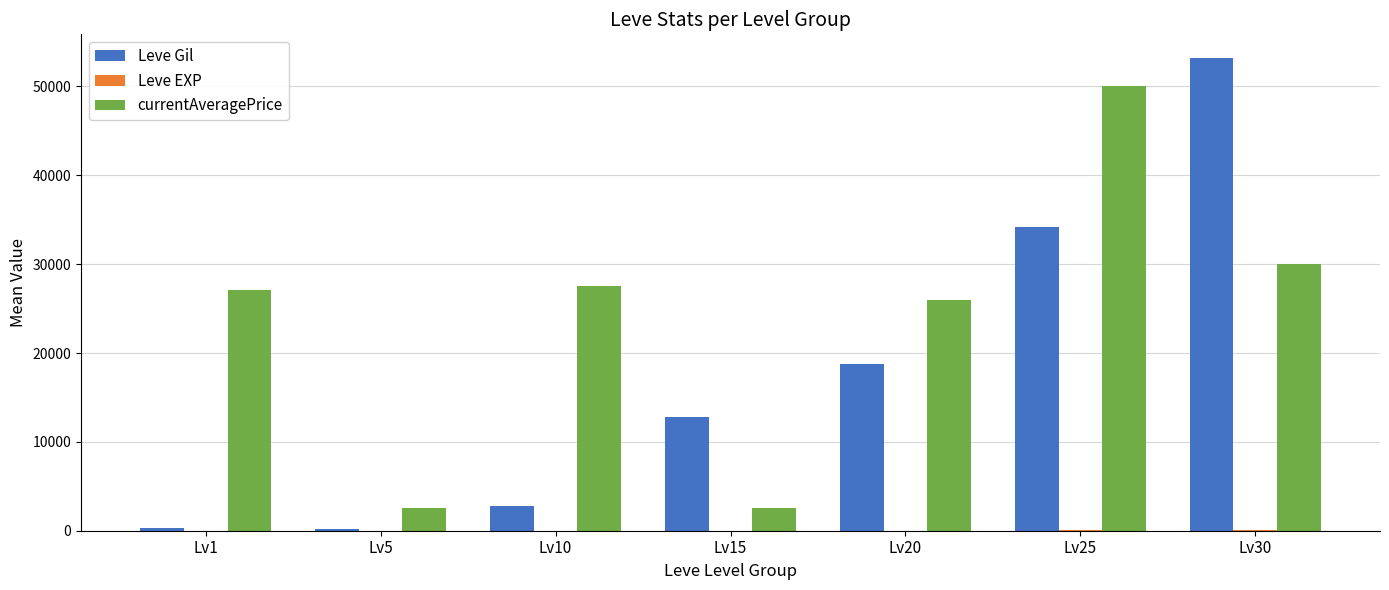

What is the sum of all Leve Gil values?

122273